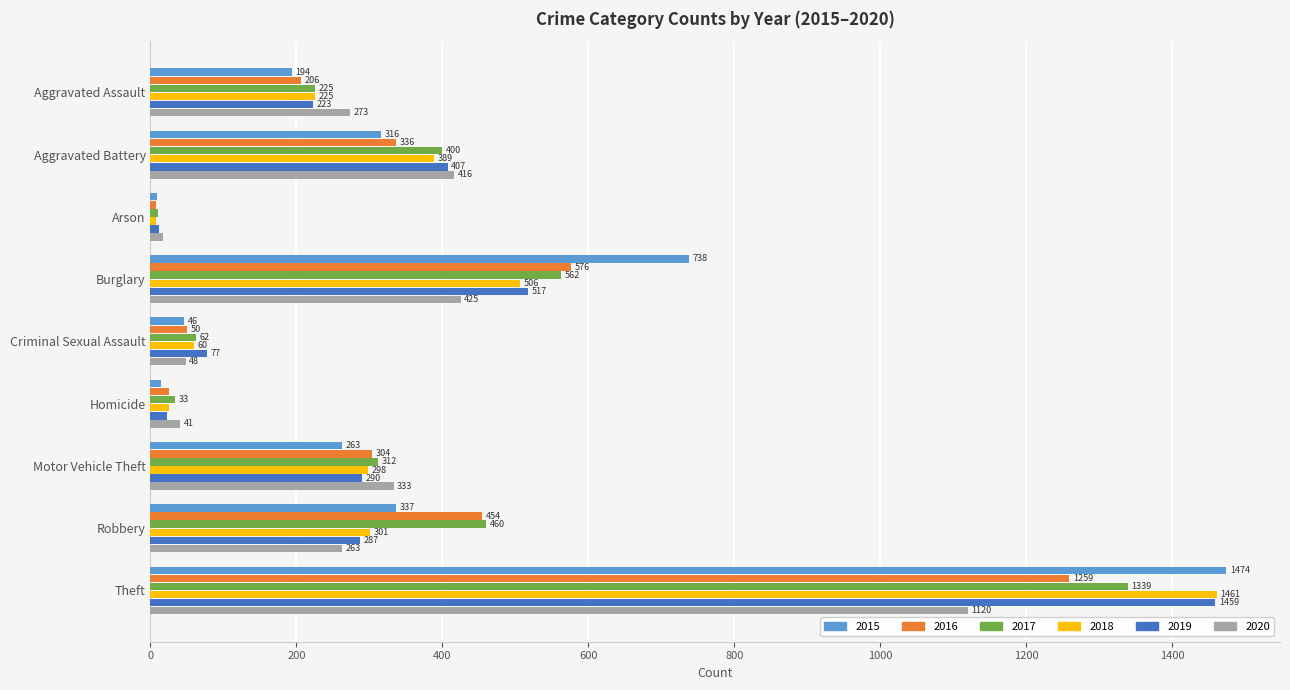

Is it true that 2016 equals 121 at Aggravated Assault?

False